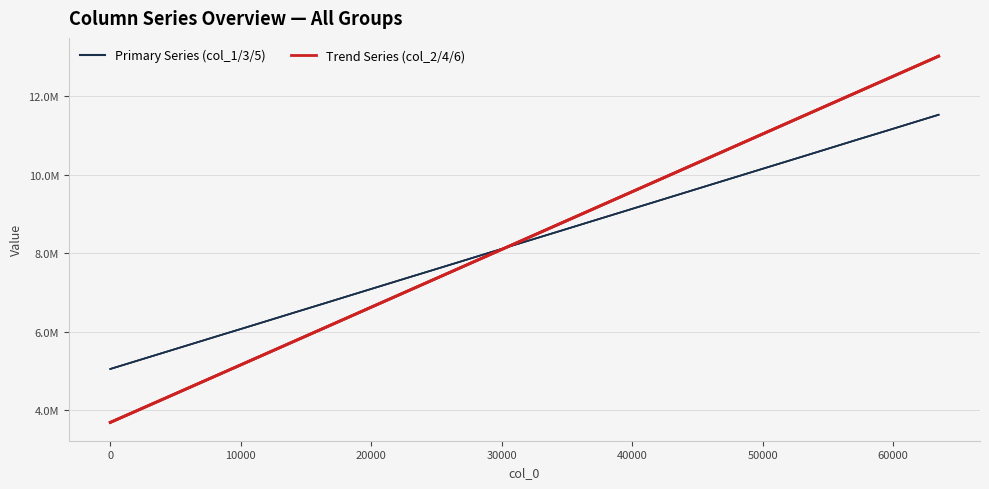

Is this an area chart (filled region under the line)?

No